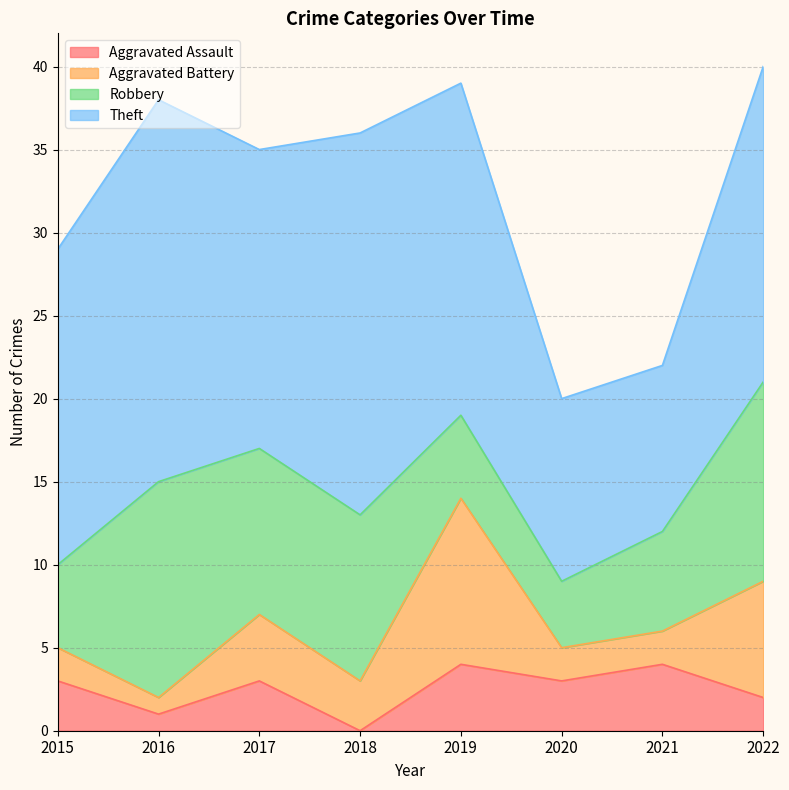

What is the greatest value displayed?

23